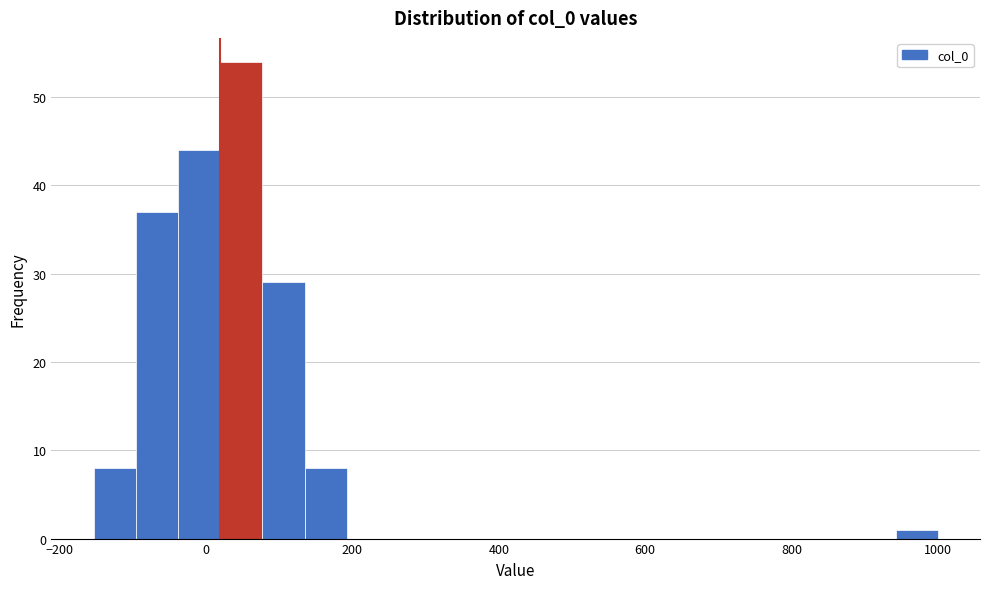

Read against the x-axis, roughly where is the centre of the tallest bar?

40